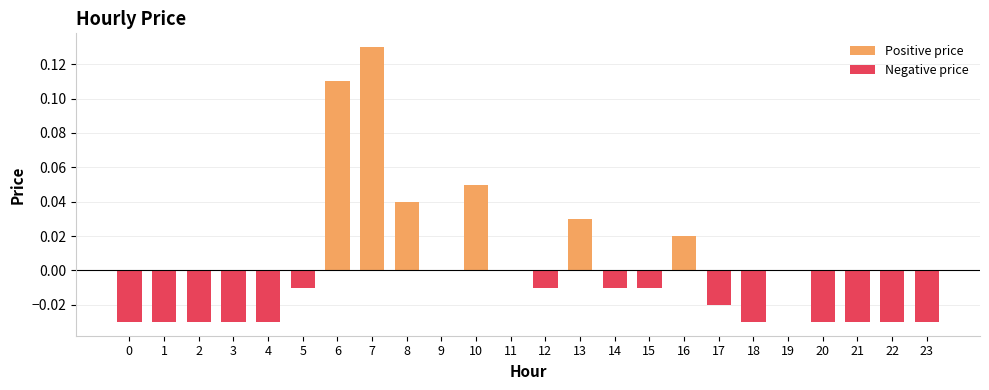

Rank the series by their average value, from highest to lowest.

Positive price, Negative price